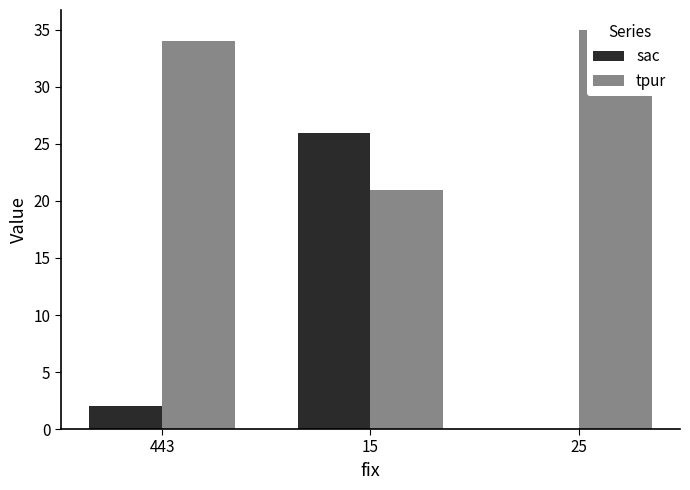

True or false: sac has a value of 8 at 25.

False